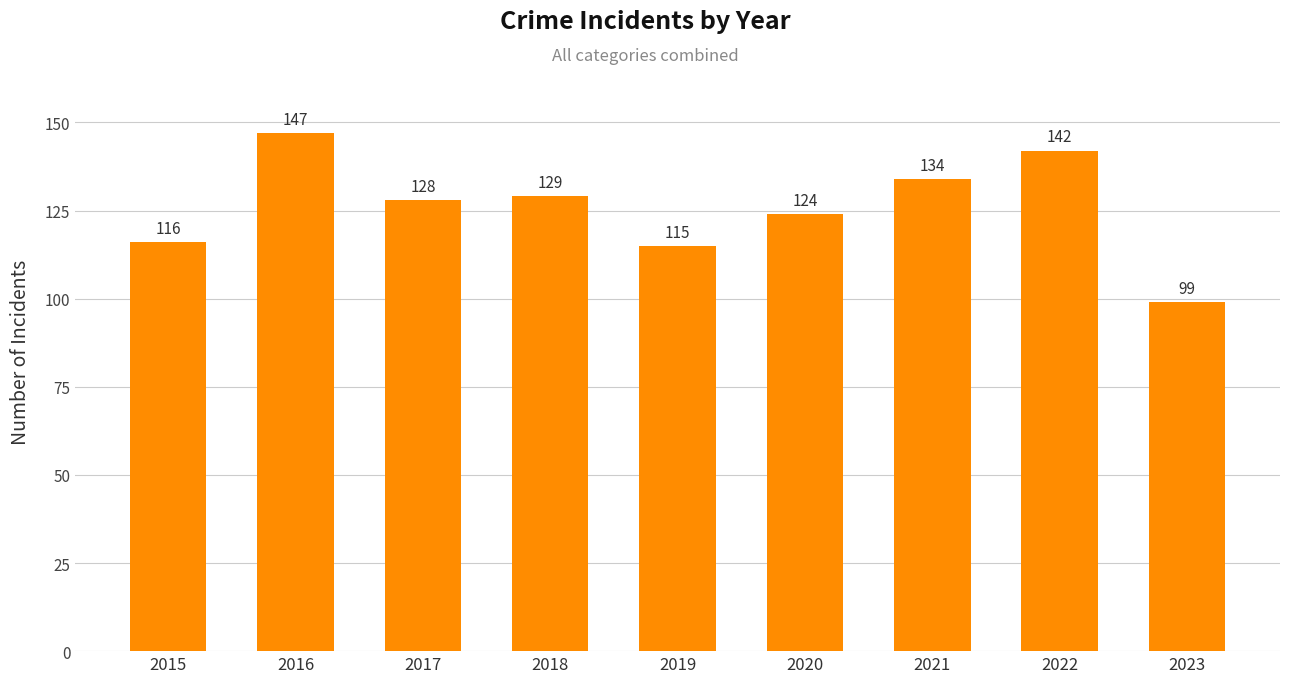

List the labels in order of value, largest first.

2016, 2022, 2021, 2018, 2017, 2020, 2015, 2019, 2023